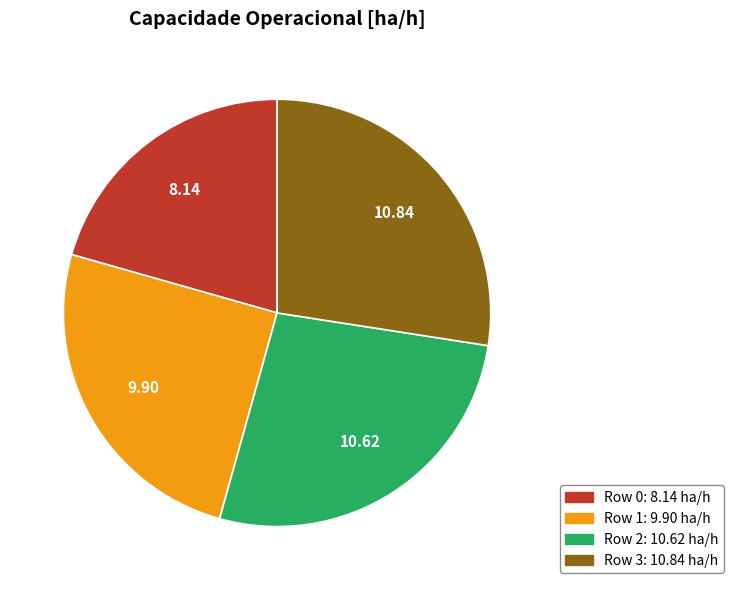

What is the smallest slice in the pie chart?

Row 0